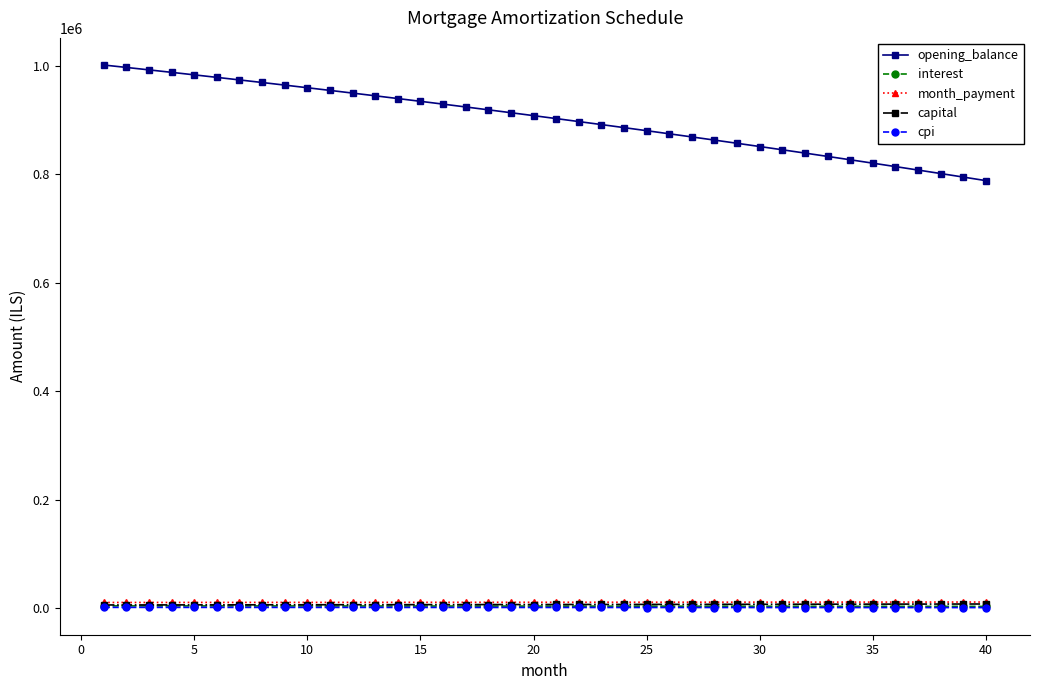

True or false: cpi and opening_balance intersect in this chart.

False